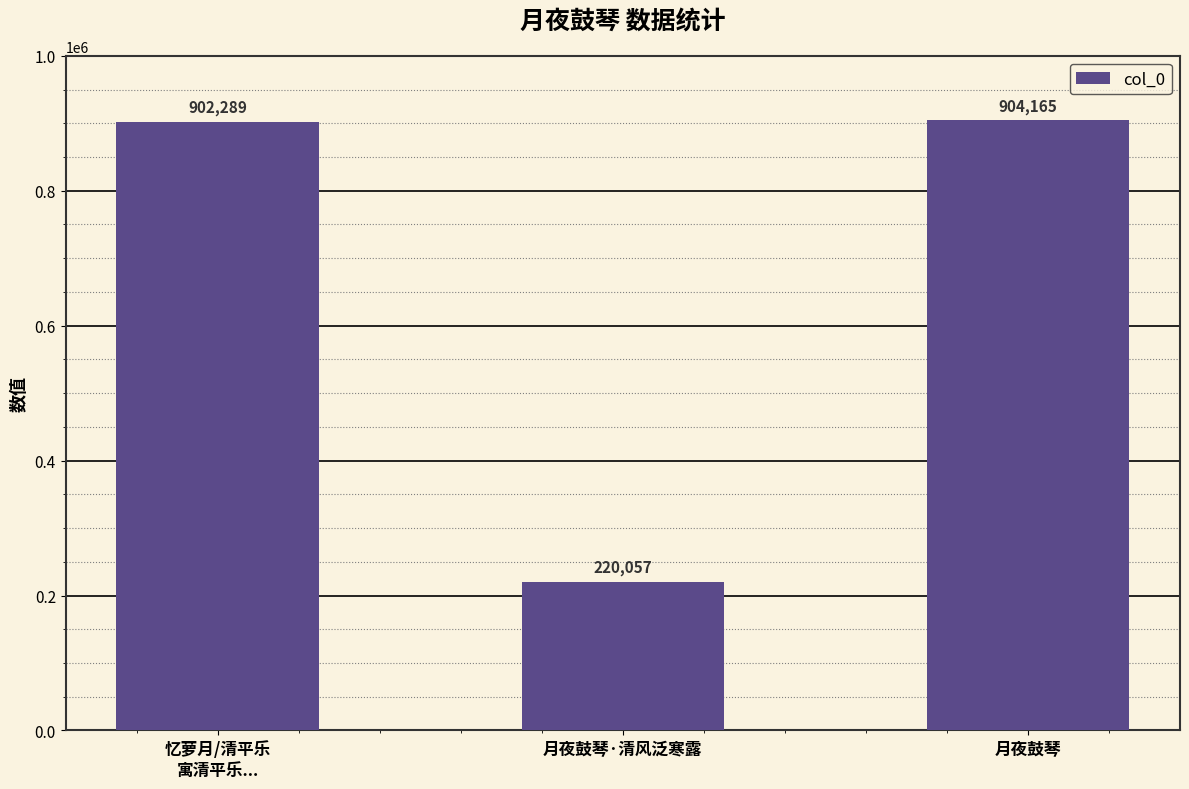

At which label is the value closest to 562111?

忆萝月/清平乐
寓清平乐...